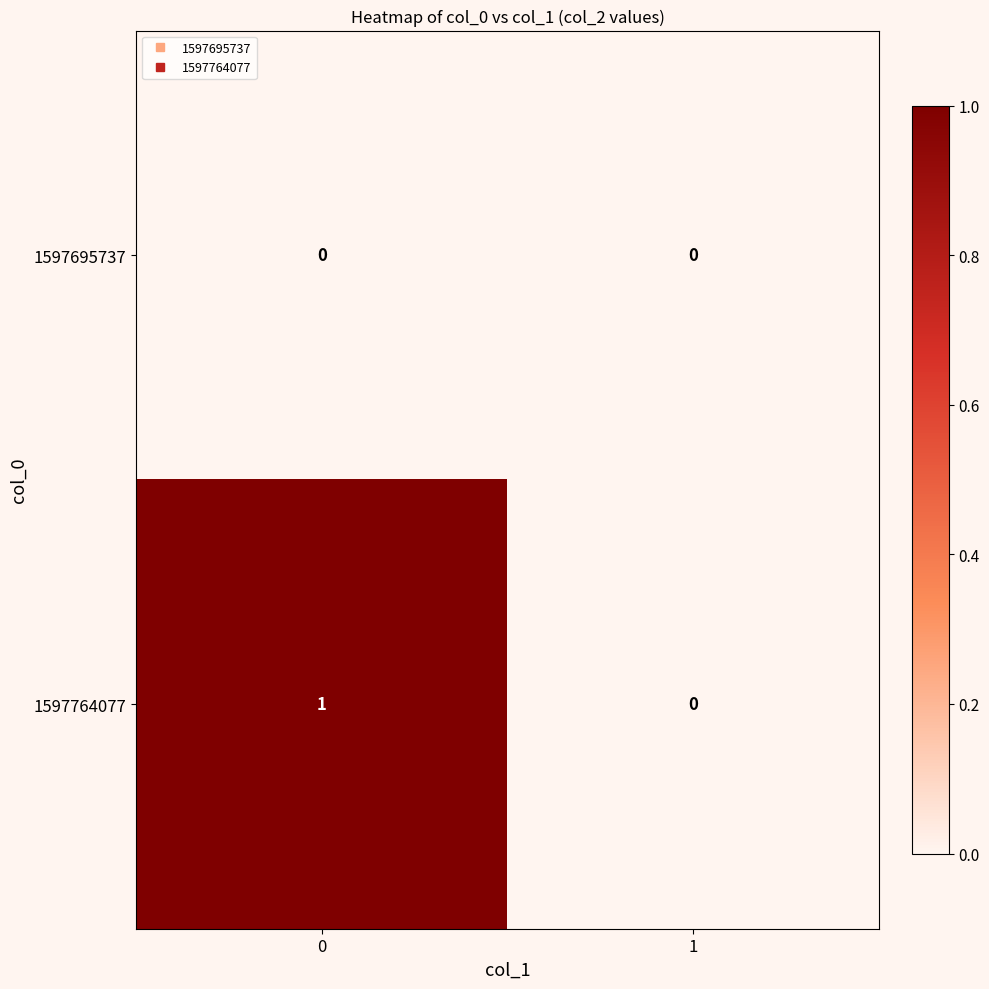

Reading right to left, list all the values displayed in this chart.

1597695737: 0	0
1597764077: 0	1